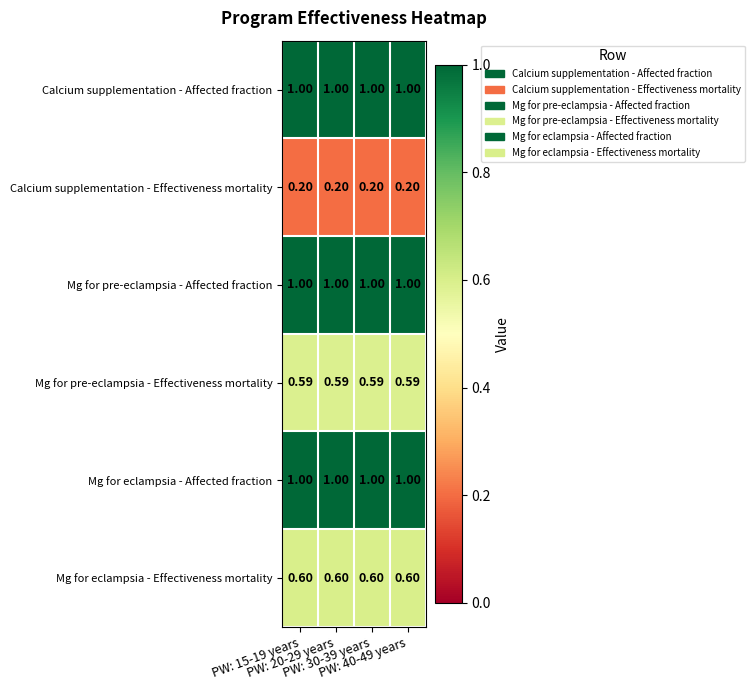

How many categories are shown in the chart?

4